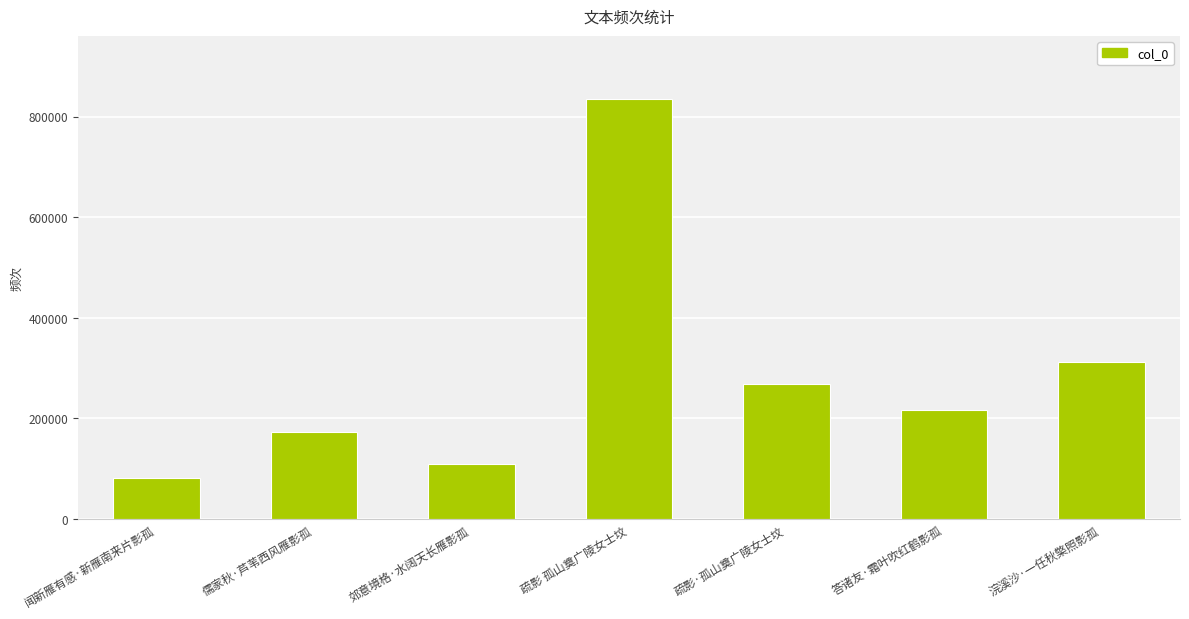

True or false: the data shows 230052 at 儒家秋·芦苇西风雁影孤.

False